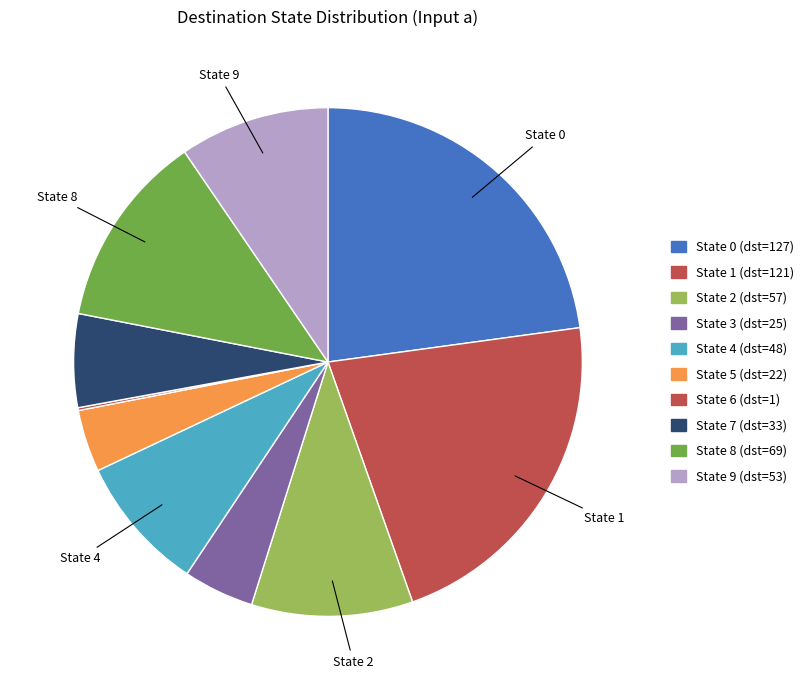

Do State 2 and State 3 together represent more than half of the pie?

No